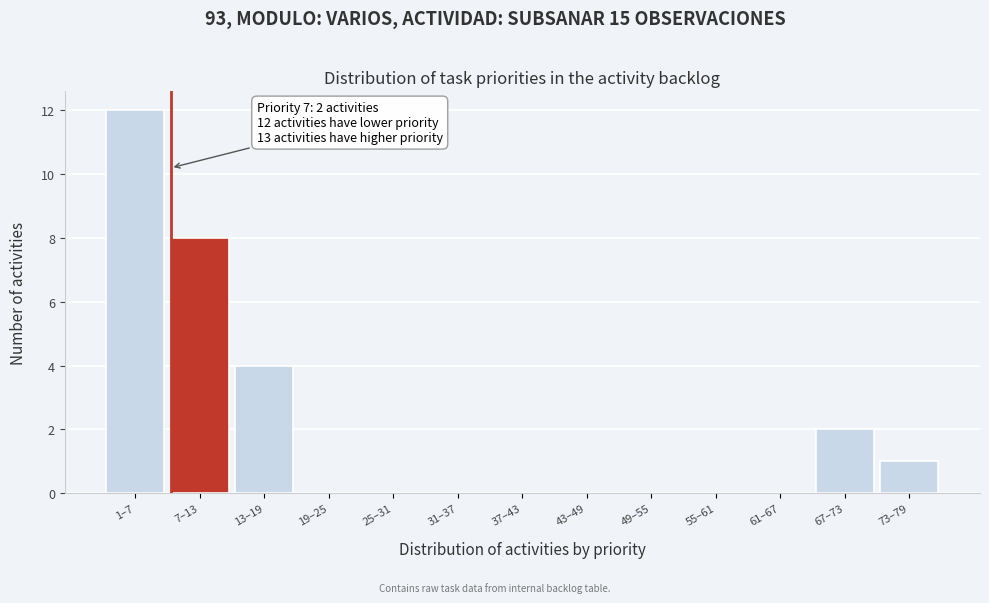

Reading left to right, what are all the values shown in this chart?

1–7=12	7–13=8	13–19=4	19–25=0	25–31=0	31–37=0	37–43=0	43–49=0	49–55=0	55–61=0	61–67=0	67–73=2	73–79=1